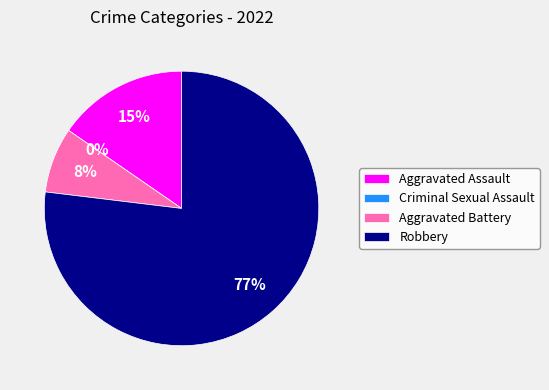

Does any single category account for the majority?

Yes